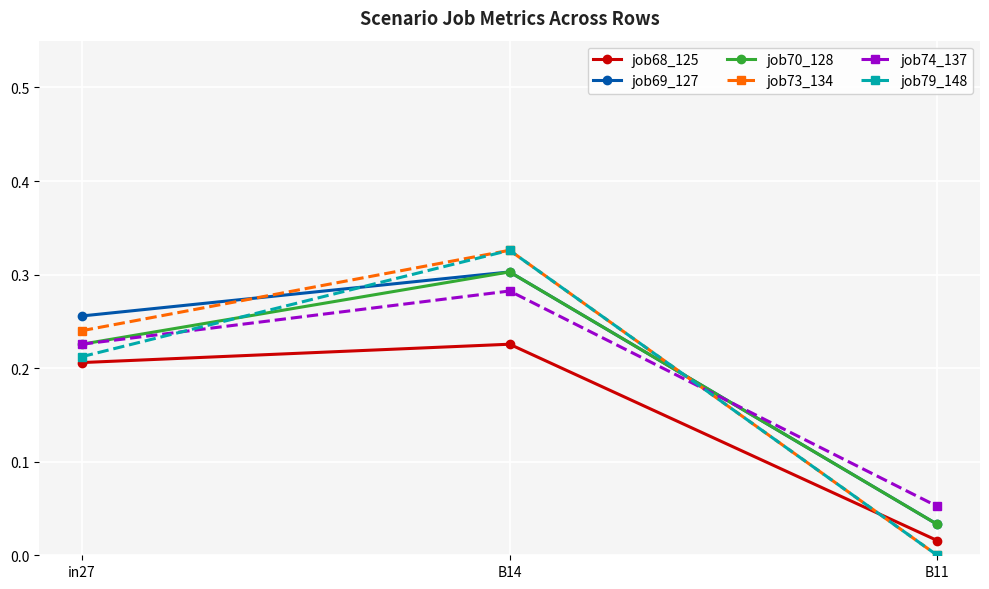

Rank the categories by job74_137 value from highest to lowest.

B14, in27, B11